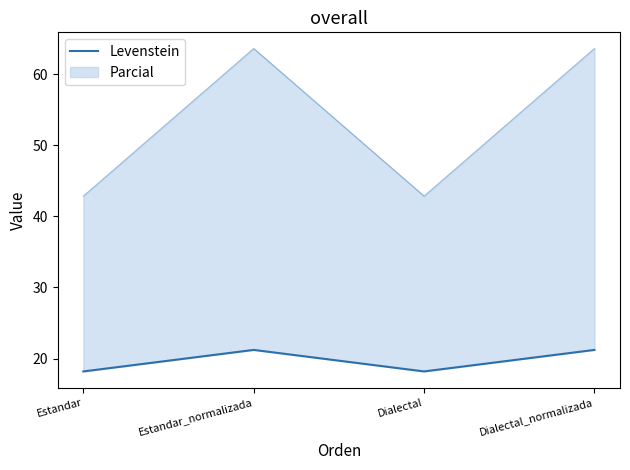

How many interior local peaks (higher than both neighbors) does the data have?

1